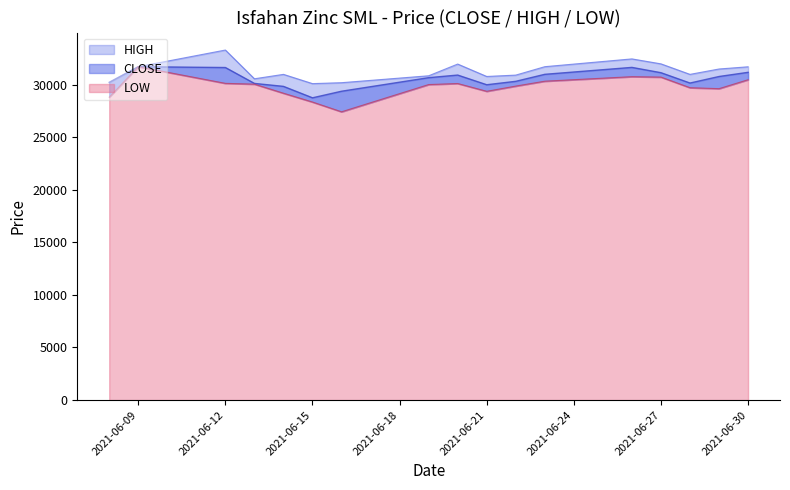

How many data points in CLOSE_line are less than 30656?

8